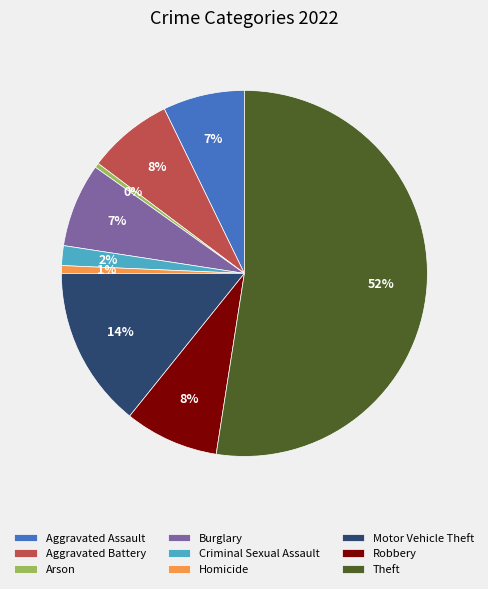

To the nearest percent, what is the average slice percentage?

11%